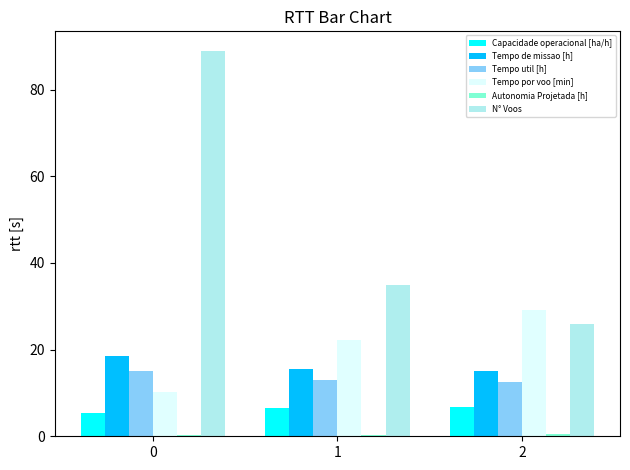

Which series has the largest total across all categories?

N° Voos